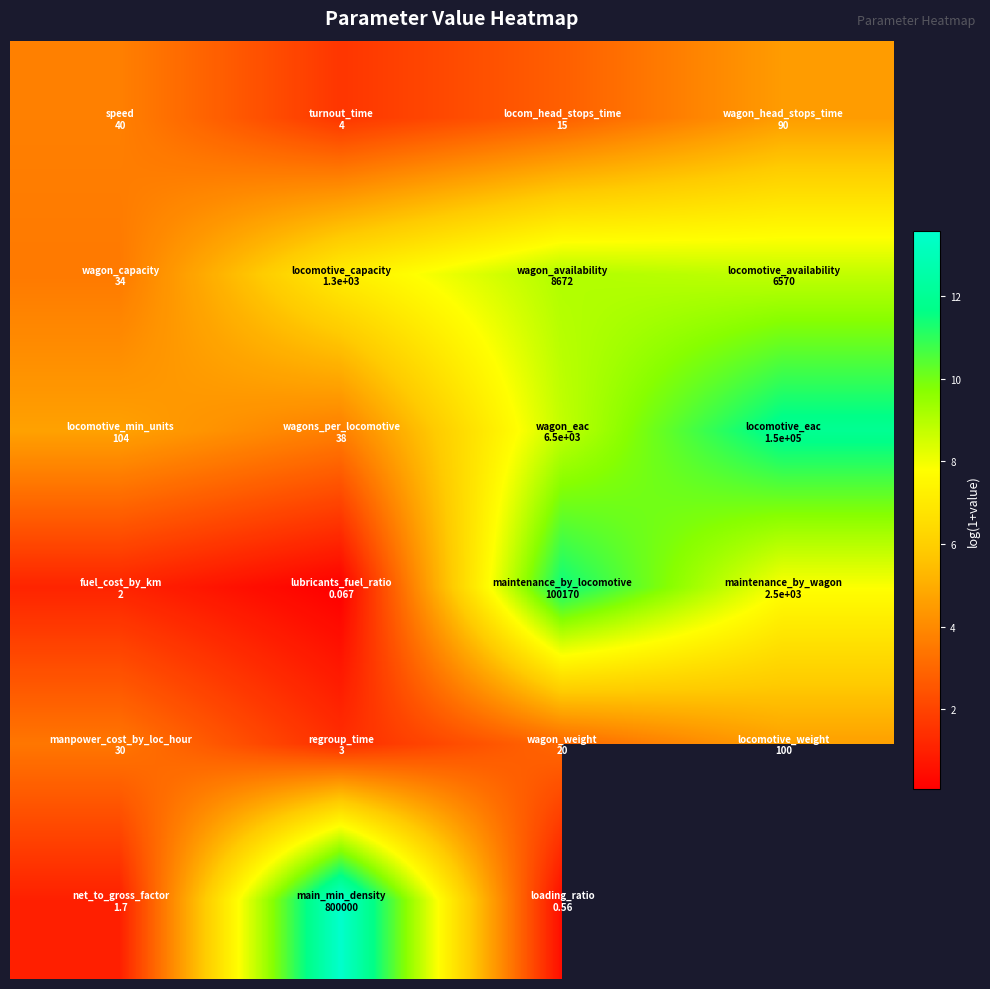

How many distinct data groups are displayed?

6